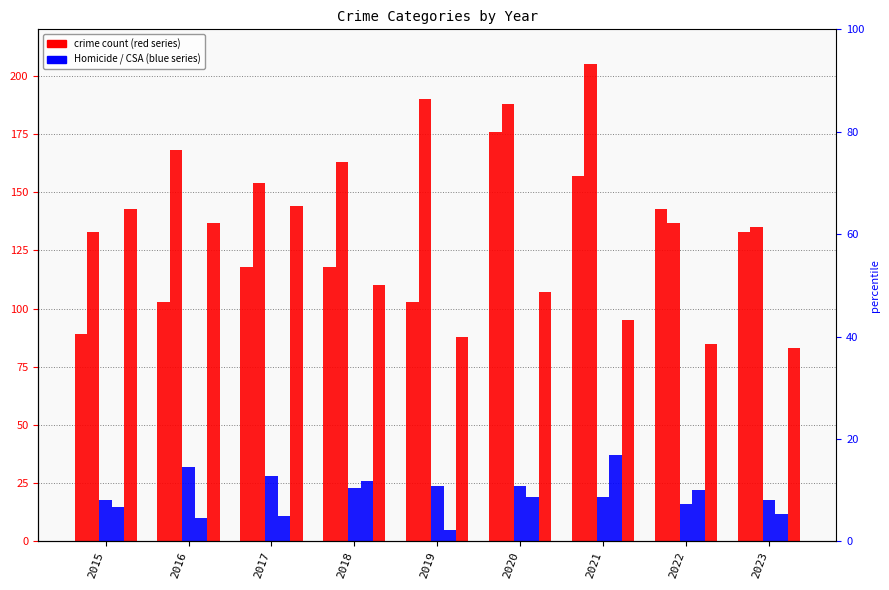

Which category has the lowest value across all series?

2019